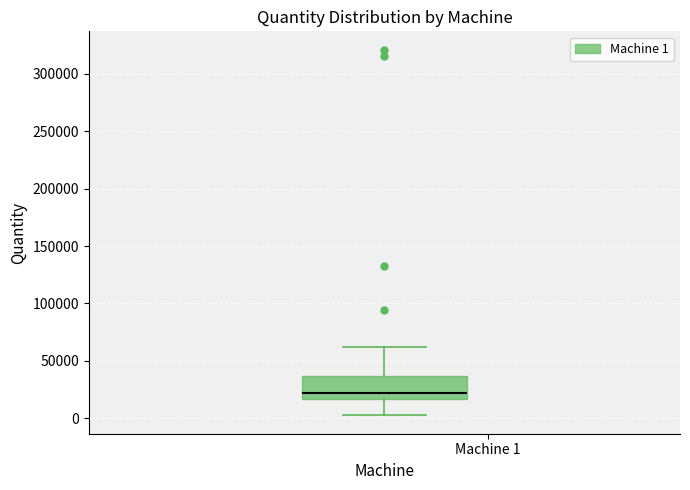

Read this box plot against the y-axis: the position of the median line, the range covered by the box, and the ends of both whiskers. The values are not printed on the chart, so give them approximately, as read against the axis.

median 20000, box 15000 to 35000, whiskers 5000 to 60000